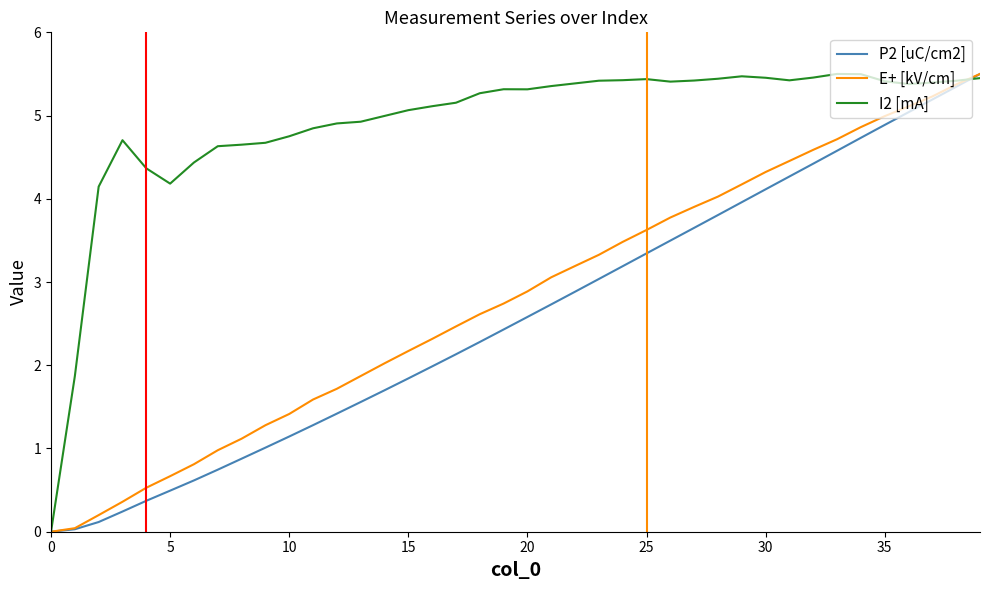

Which series ends up on top after the final intersection of P2 [uC/cm2] and I2 [mA]?

P2 [uC/cm2]